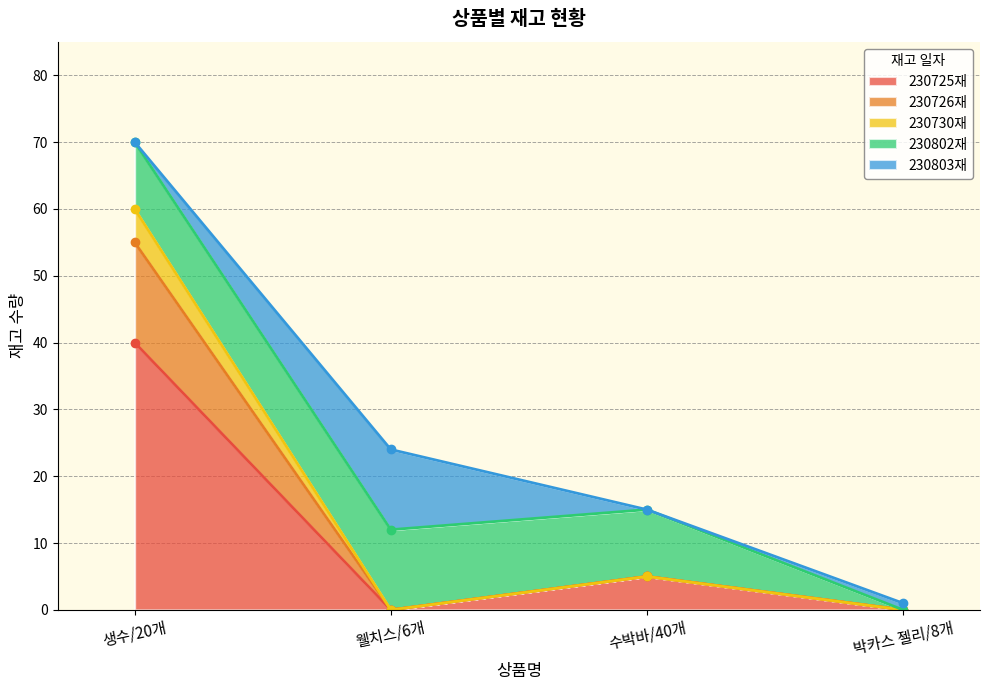

What is the label of the 3rd point from the right?

웰치스/6개